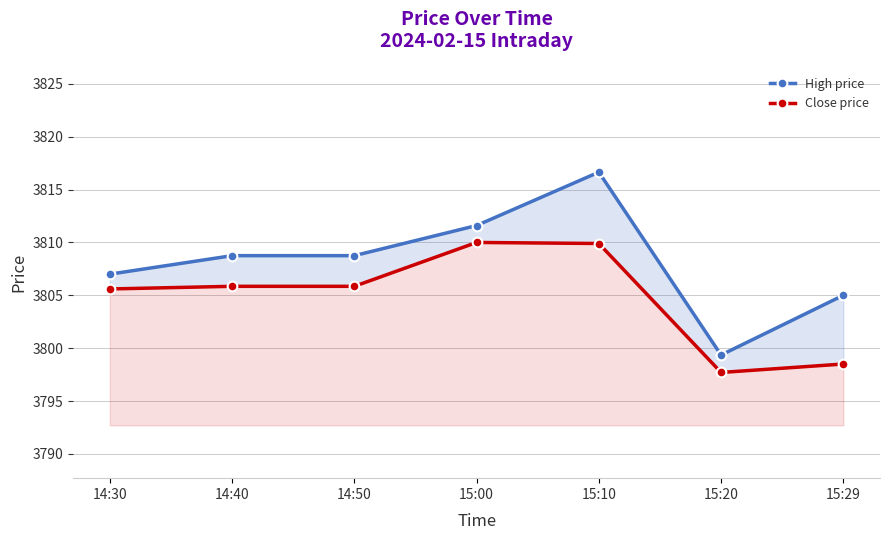

Is it true that Close price equals 1259.0 at 14:50?

False